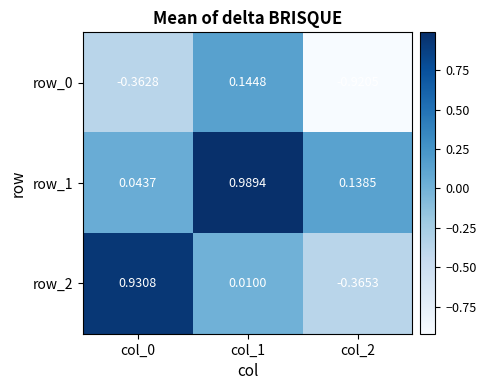

Is the value of row_2 at col_2 greater than the value of row_1 at col_2?

No